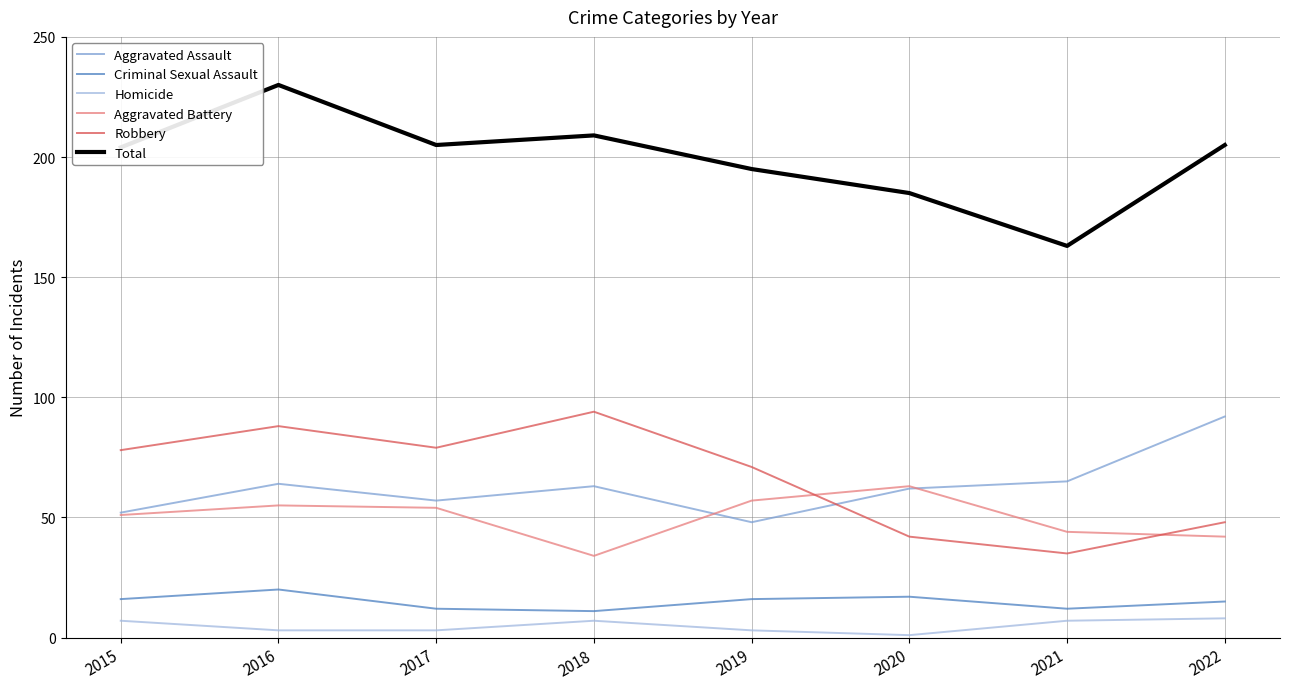

What is the approximate value of Criminal Sexual Assault at 2021?

12